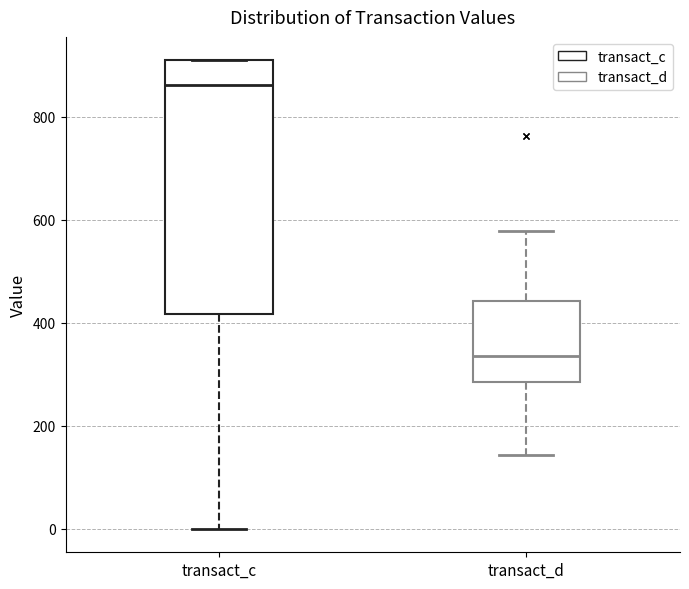

Reading left to right, read every box against the y-axis: the position of its median line, the range the box covers, and the ends of its whiskers. The values are not printed on the chart, so give them approximately, as read against the axis.

transact_c: median 860, box 420 to 900, whiskers 0 to 900
transact_d: median 340, box 280 to 440, whiskers 140 to 580